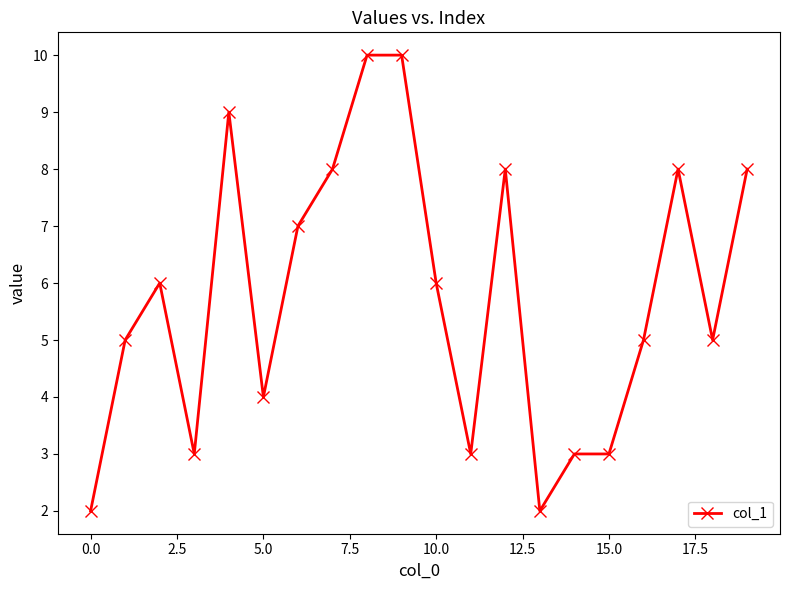

What is the sum of all values?

115